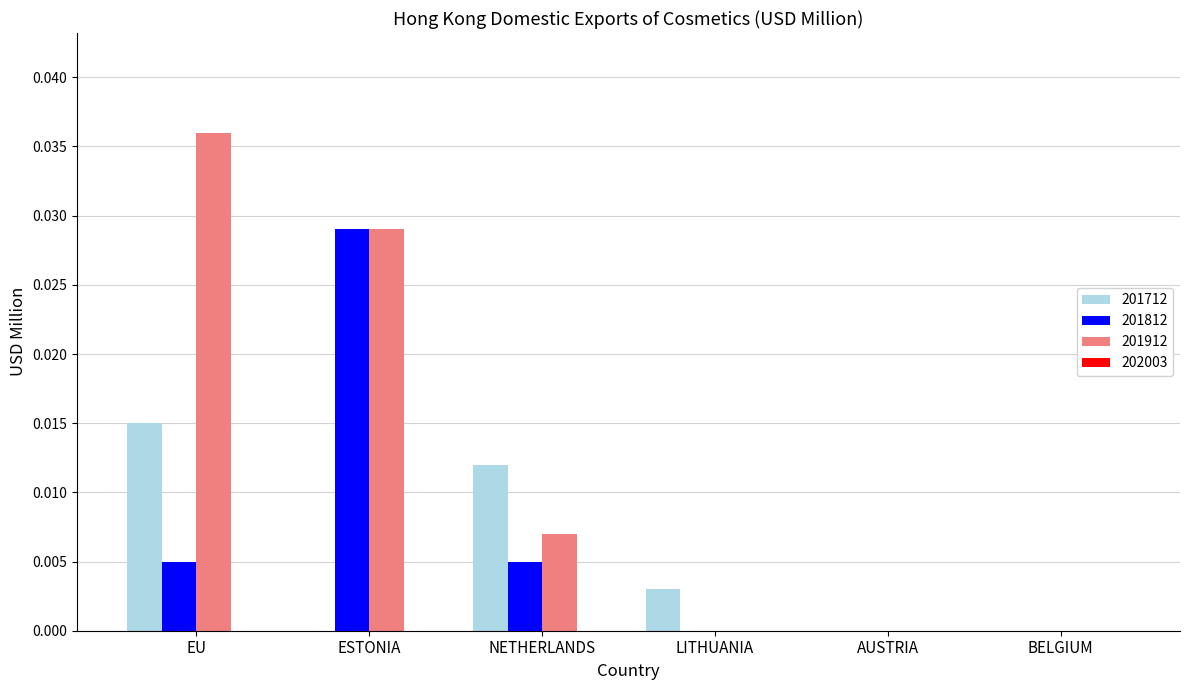

True or false: 201912 has a value of 0.0 at NETHERLANDS.

True